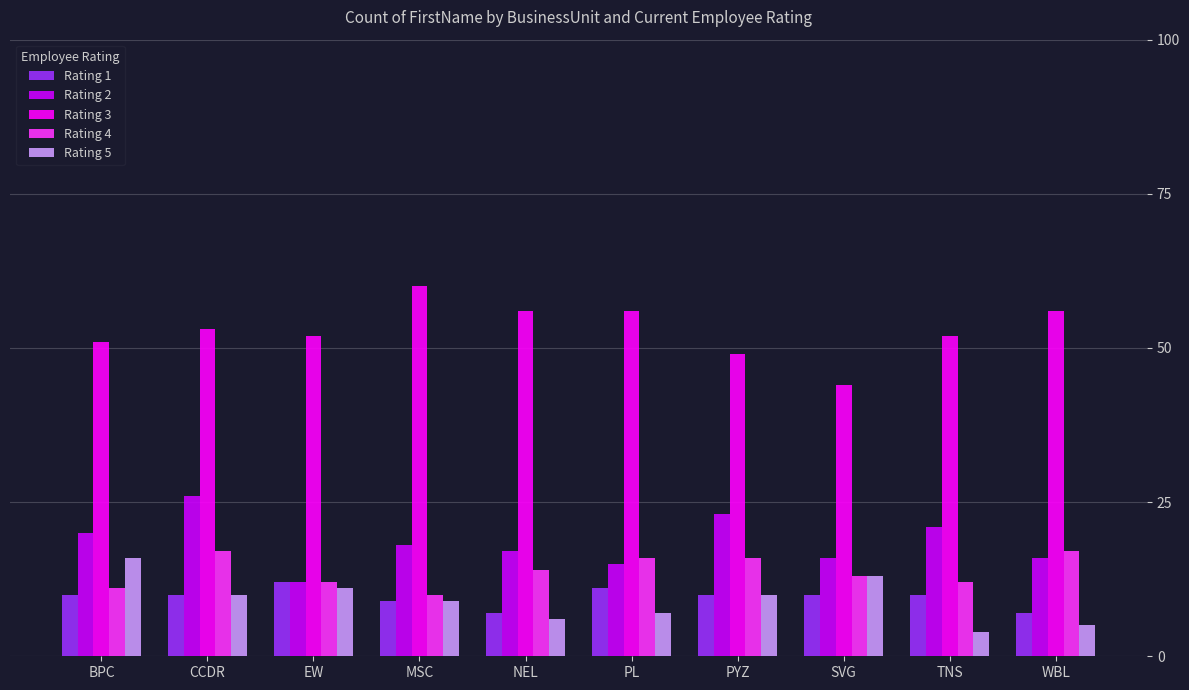

Rank the series at WBL from highest to lowest value.

Rating 3, Rating 4, Rating 2, Rating 1, Rating 5